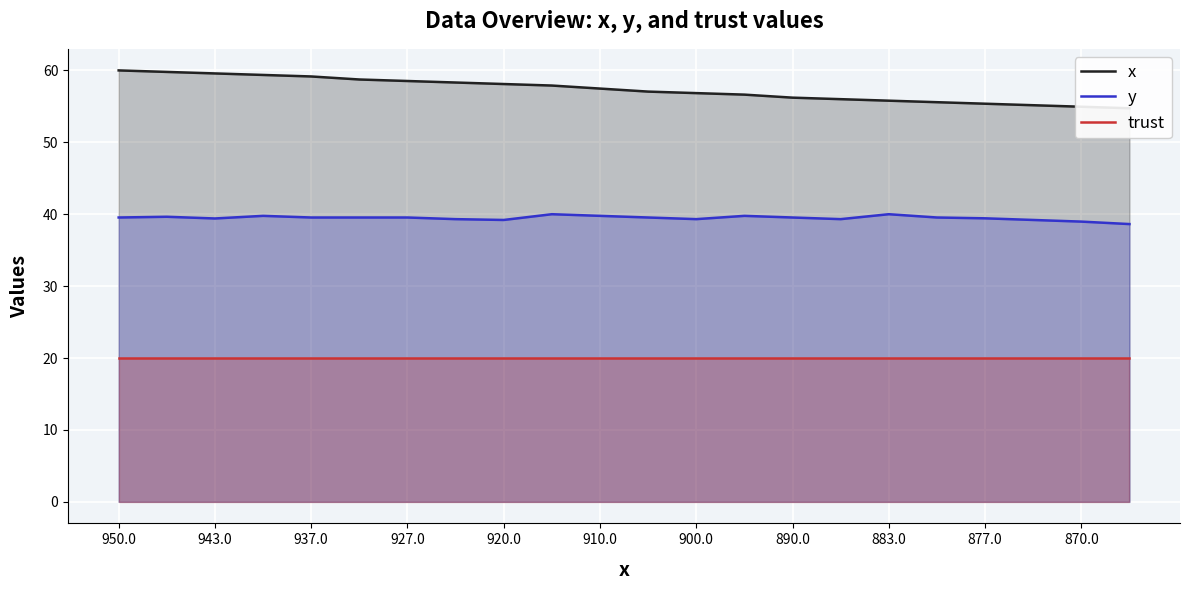

Is it true that y equals 27.3 at 937.0?

False